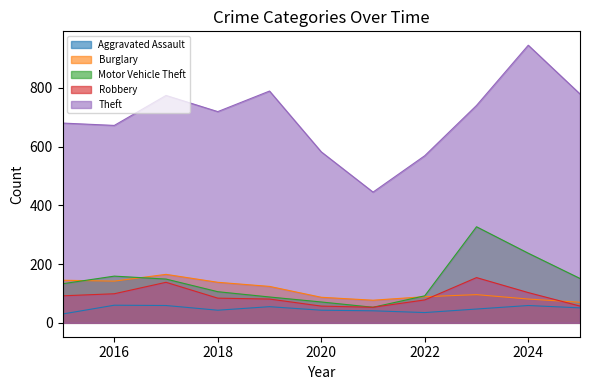

At which category is the sum across all series the highest?

2024